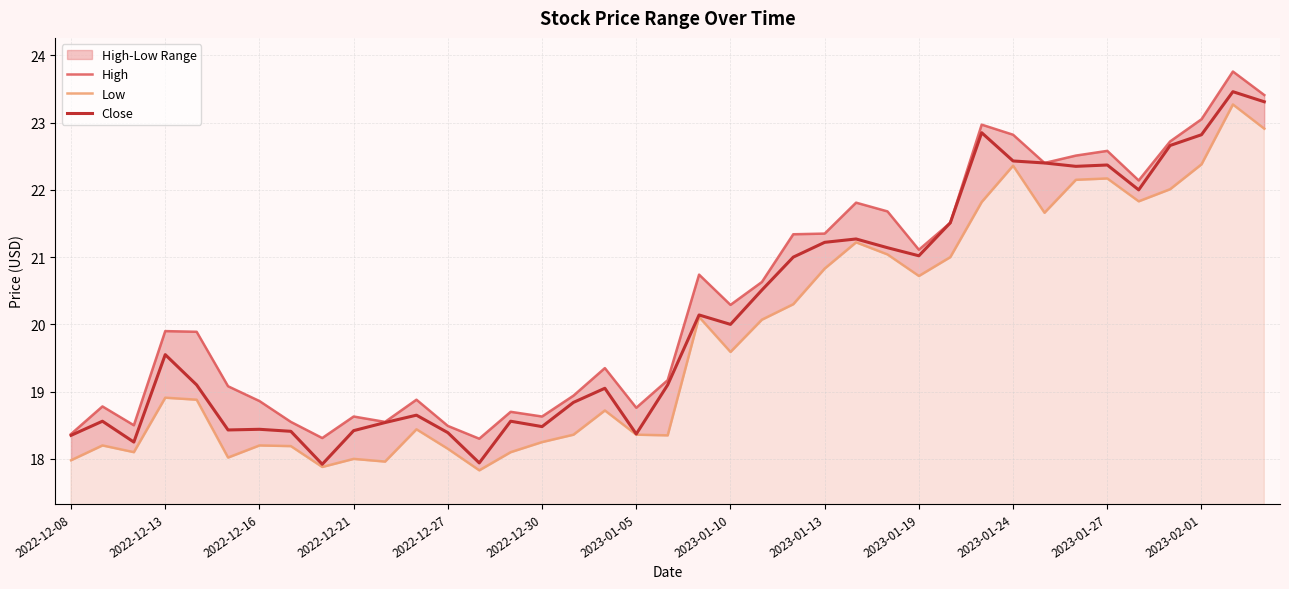

Reading right to left, transcribe all the data shown in this chart.

High: 23.4	23.8	23.1	22.7	22.1	22.6	22.5	22.4	22.8	23.0	21.5	21.1	21.7	21.8	21.4	21.3	20.6	20.3	20.7	19.2	18.8	19.4	18.9	18.6	18.7	18.3	18.5	18.9	18.6	18.6	18.3	18.6	18.9	19.1	19.9	19.9	18.5	18.8	18.4
Low: 22.9	23.3	22.4	22.0	21.8	22.2	22.1	21.7	22.4	21.8	21.0	20.7	21.0	21.2	20.8	20.3	20.1	19.6	20.1	18.4	18.4	18.7	18.4	18.2	18.1	17.8	18.1	18.4	18.0	18.0	17.9	18.2	18.2	18.0	18.9	18.9	18.1	18.2	18.0
Close: 23.3	23.5	22.8	22.7	22.0	22.4	22.4	22.4	22.4	22.9	21.5	21.0	21.1	21.3	21.2	21.0	20.5	20.0	20.1	19.1	18.4	19.1	18.8	18.5	18.6	17.9	18.4	18.6	18.5	18.4	17.9	18.4	18.4	18.4	19.1	19.6	18.2	18.6	18.4